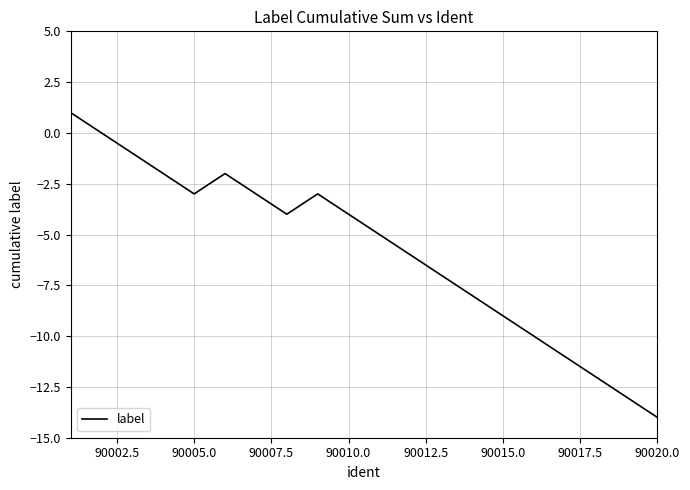

What is the difference between the maximum and minimum values?

15